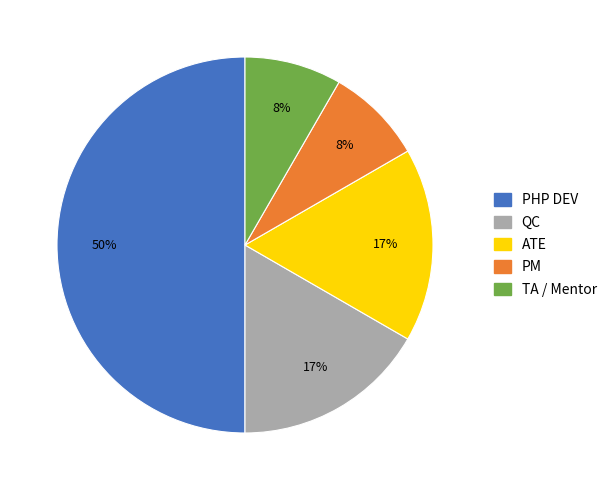

To the nearest percent, what portion does PHP DEV represent?

50%